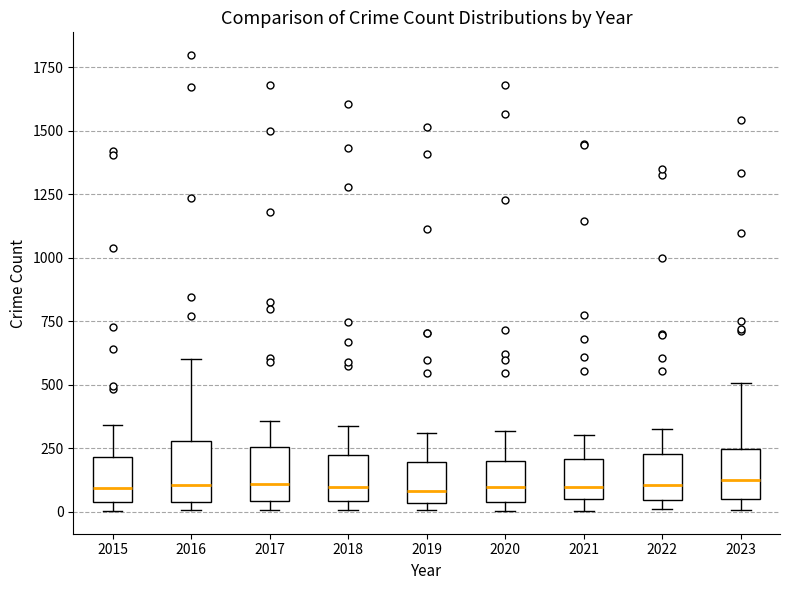

Where does the upper whisker of the box at x = 2017 end on the y-axis? The values are not printed on the chart, so give them approximately, as read against the axis.

350